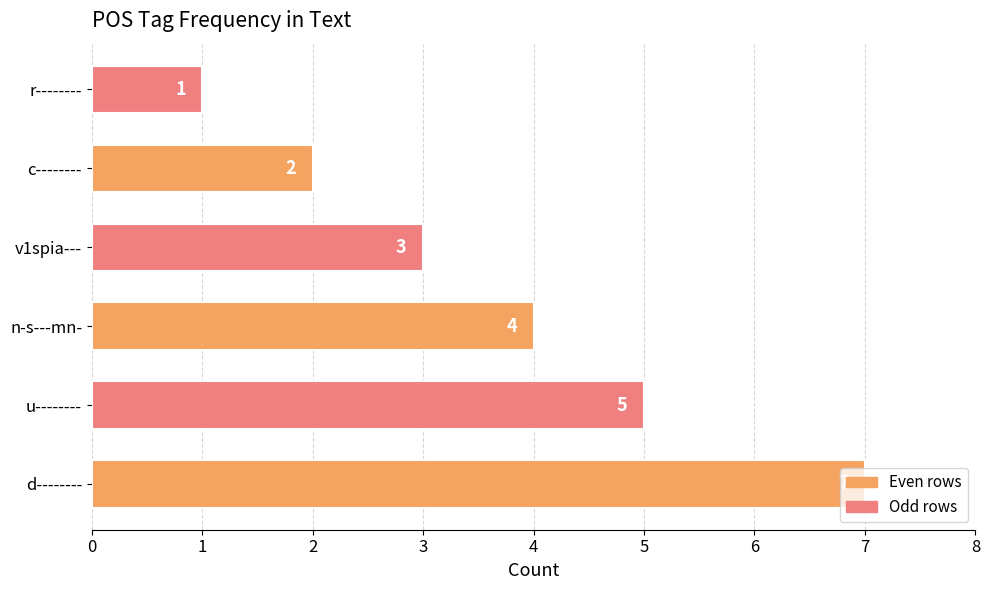

What is the smallest value displayed?

1